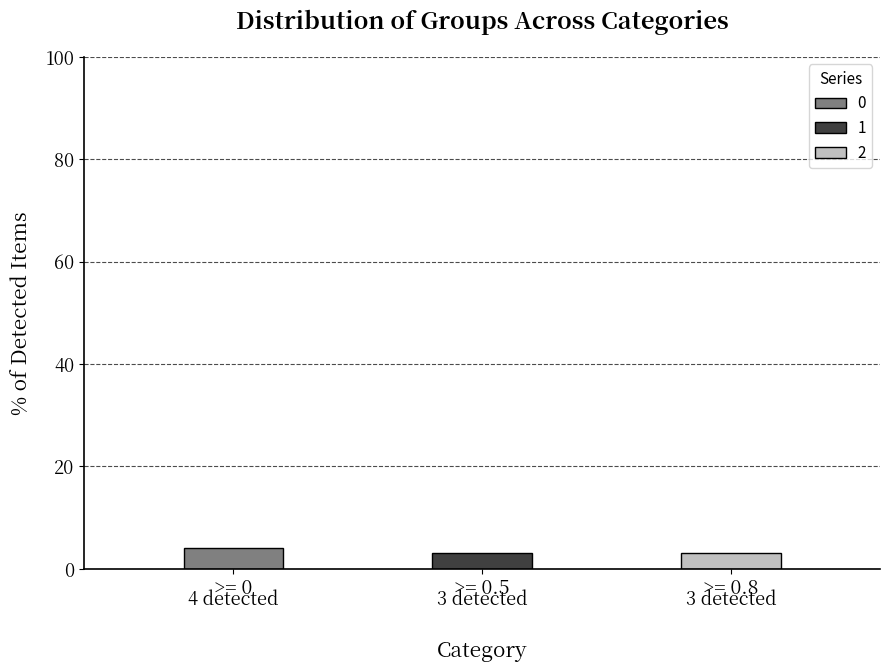

Where is 1 nearest to the value 0?

1